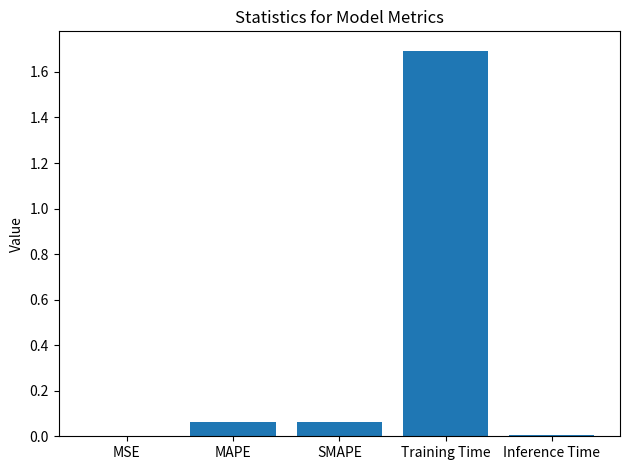

Count the number of categories in the chart.

5